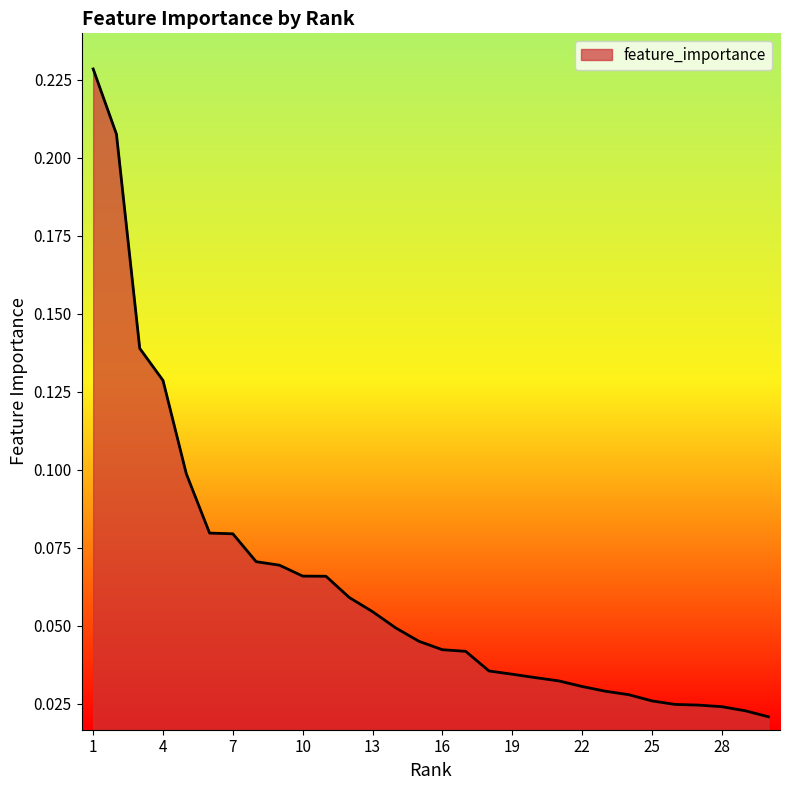

Reading left to right, list all the values displayed in this chart.

1=0.2	2=0.2	3=0.1	4=0.1	5=0.1	6=0.1	7=0.1	8=0.1	9=0.1	10=0.1	11=0.1	12=0.1	13=0.1	14=0.0	15=0.0	16=0.0	17=0.0	18=0.0	19=0.0	20=0.0	21=0.0	22=0.0	23=0.0	24=0.0	25=0.0	26=0.0	27=0.0	28=0.0	29=0.0	30=0.0